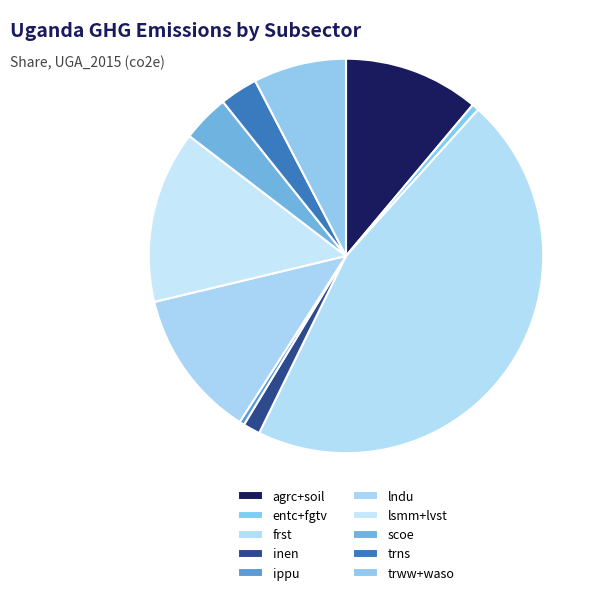

What percentage is the inen slice, to the nearest percent?

1%